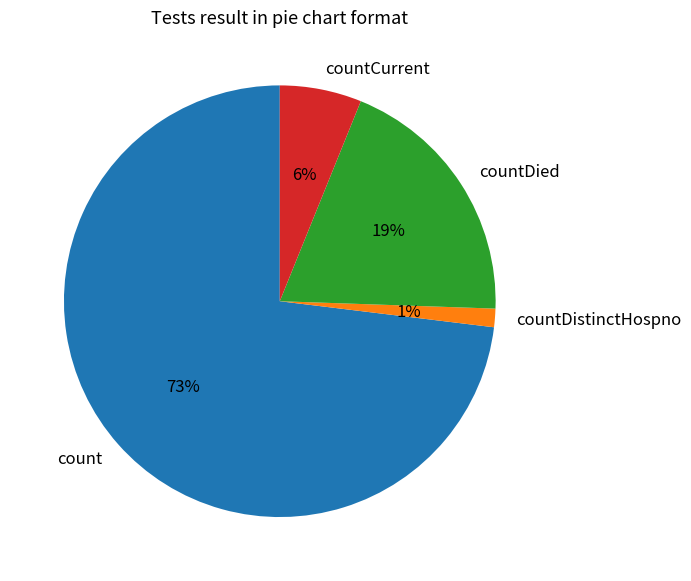

How many segments does this pie chart have?

4